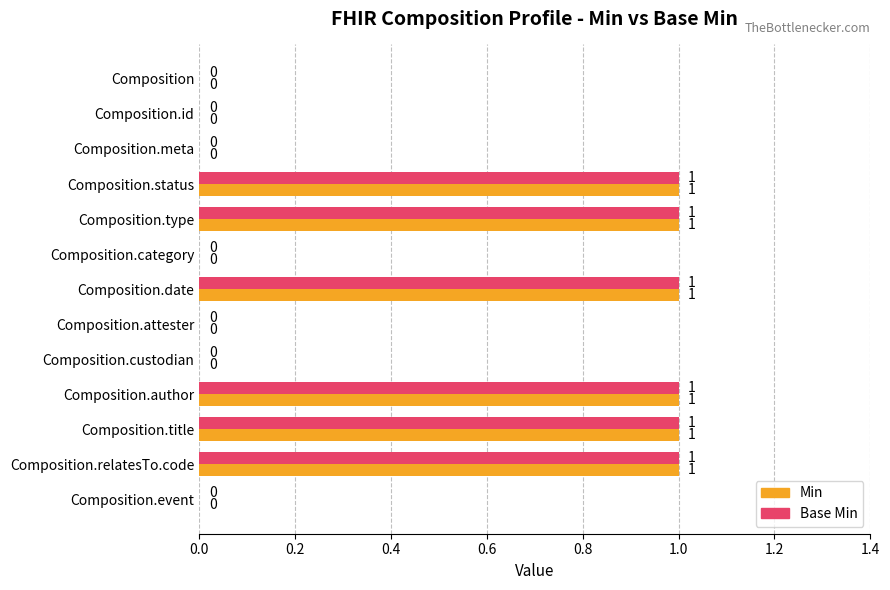

What is the sum of all Min values?

6